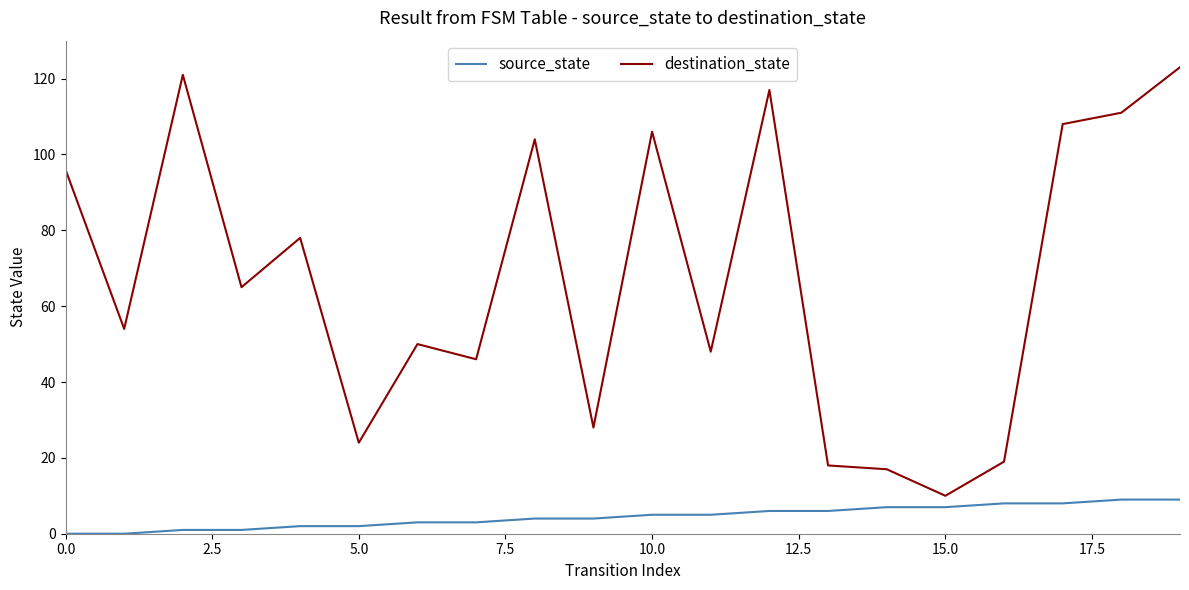

Which series has the widest spread of values?

destination_state